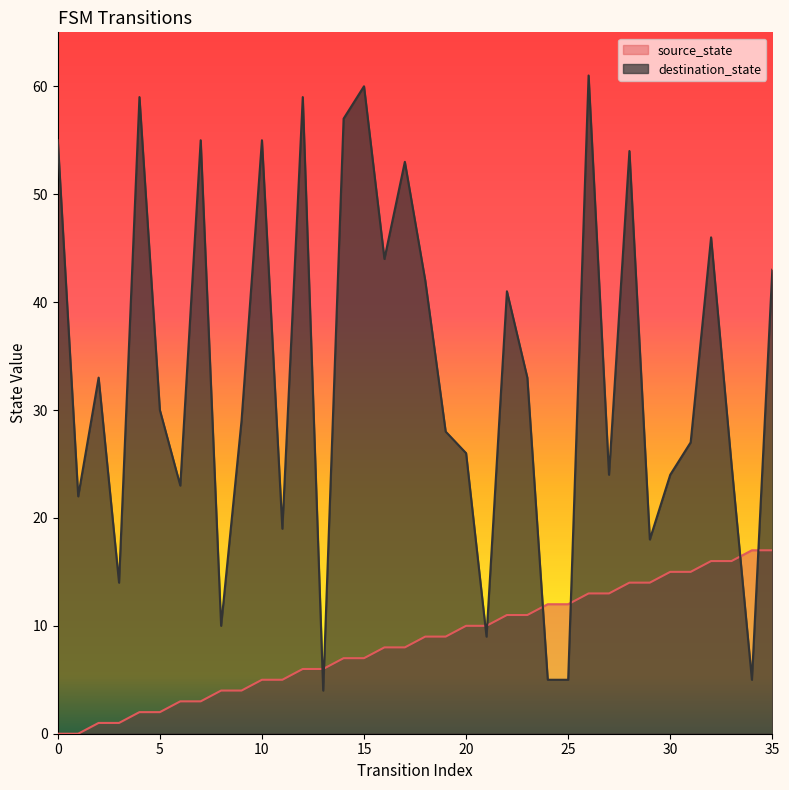

Between 33 and 29, which is larger?

33